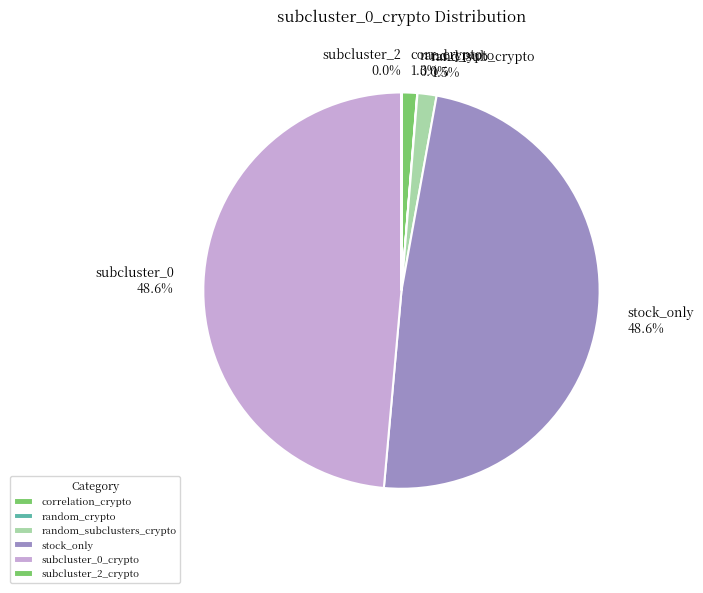

To the nearest percent, what percentage of the pie is random_subclusters_crypto?

2%